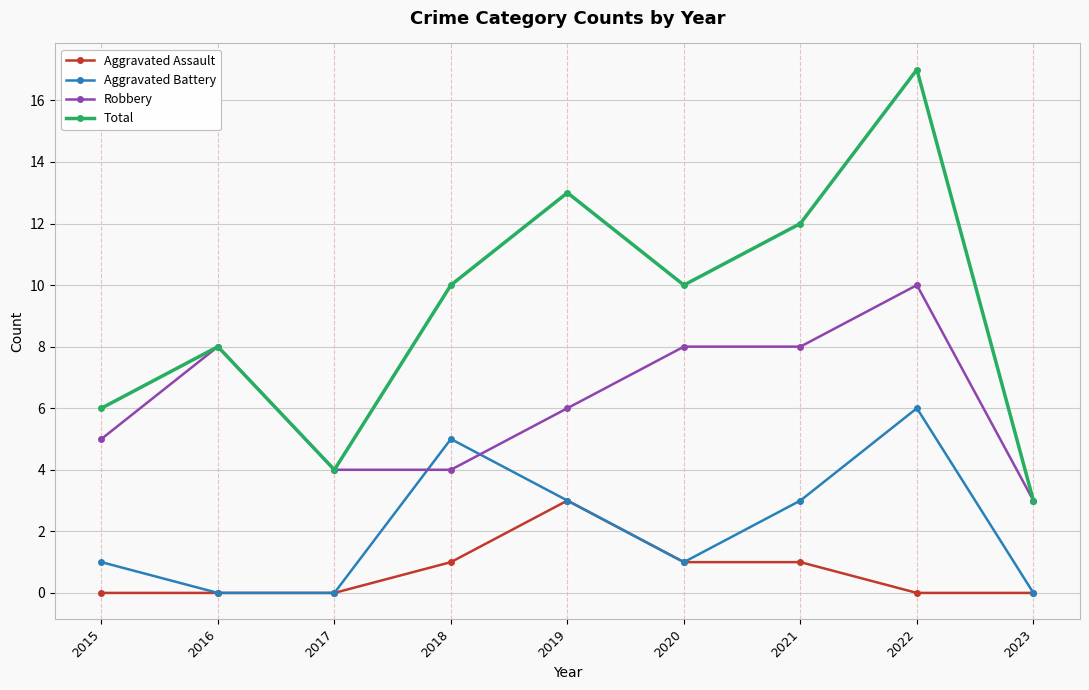

Which series has the largest total across all categories?

Total